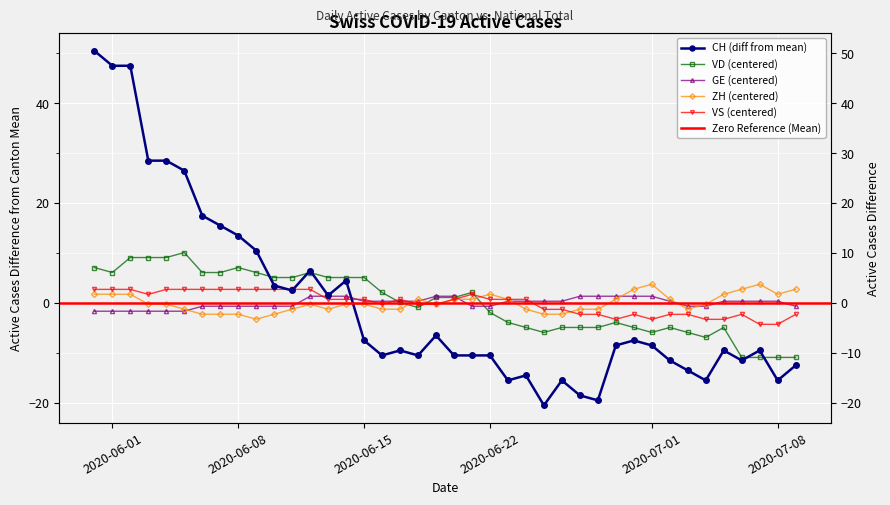

Which series has the largest total across all categories?

GE